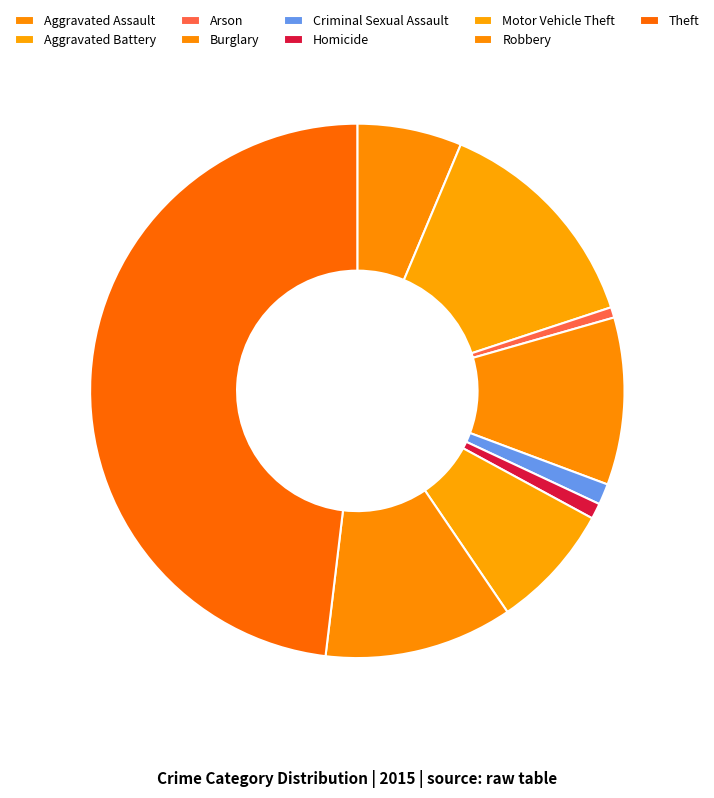

To the nearest percent, what is the average slice percentage?

11%